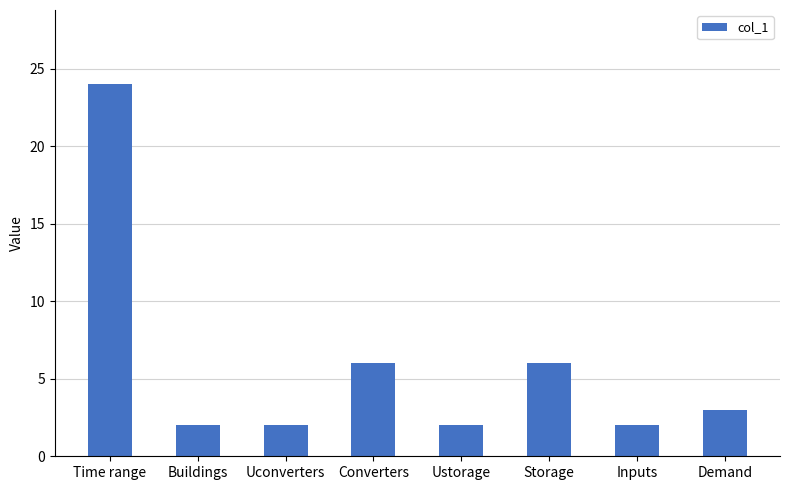

How many data points does each series have?

8